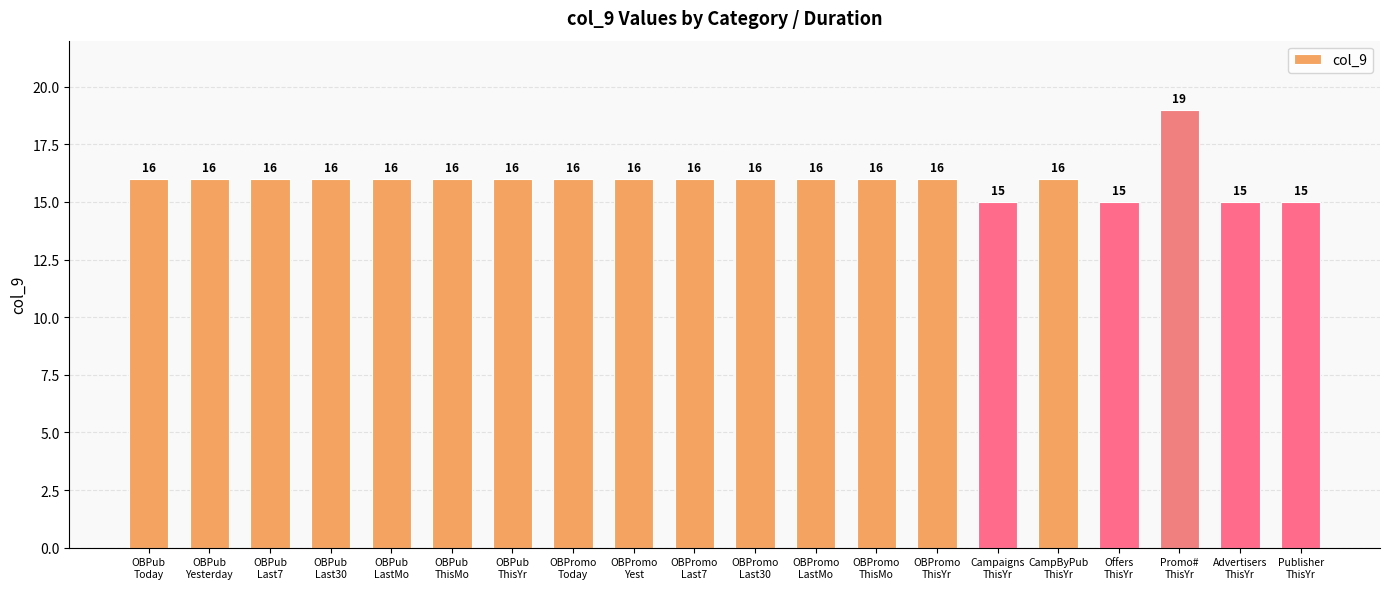

What is the difference between the second highest and second lowest values?

1